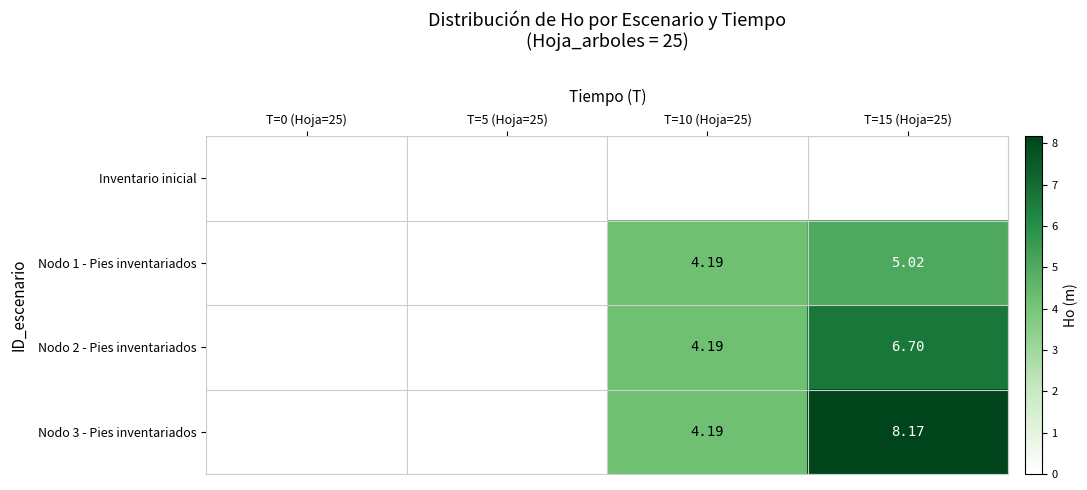

Is the value of Nodo 1 - Pies inventariados at T=10 (Hoja=25) greater than the value of Nodo 3 - Pies inventariados at T=15 (Hoja=25)?

No